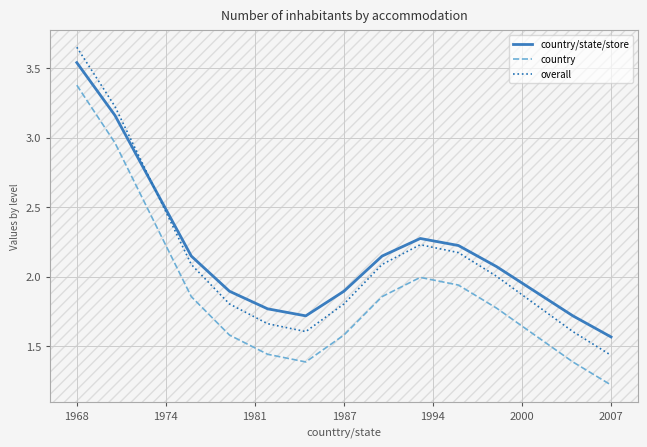

Which series has the widest spread of values?

overall